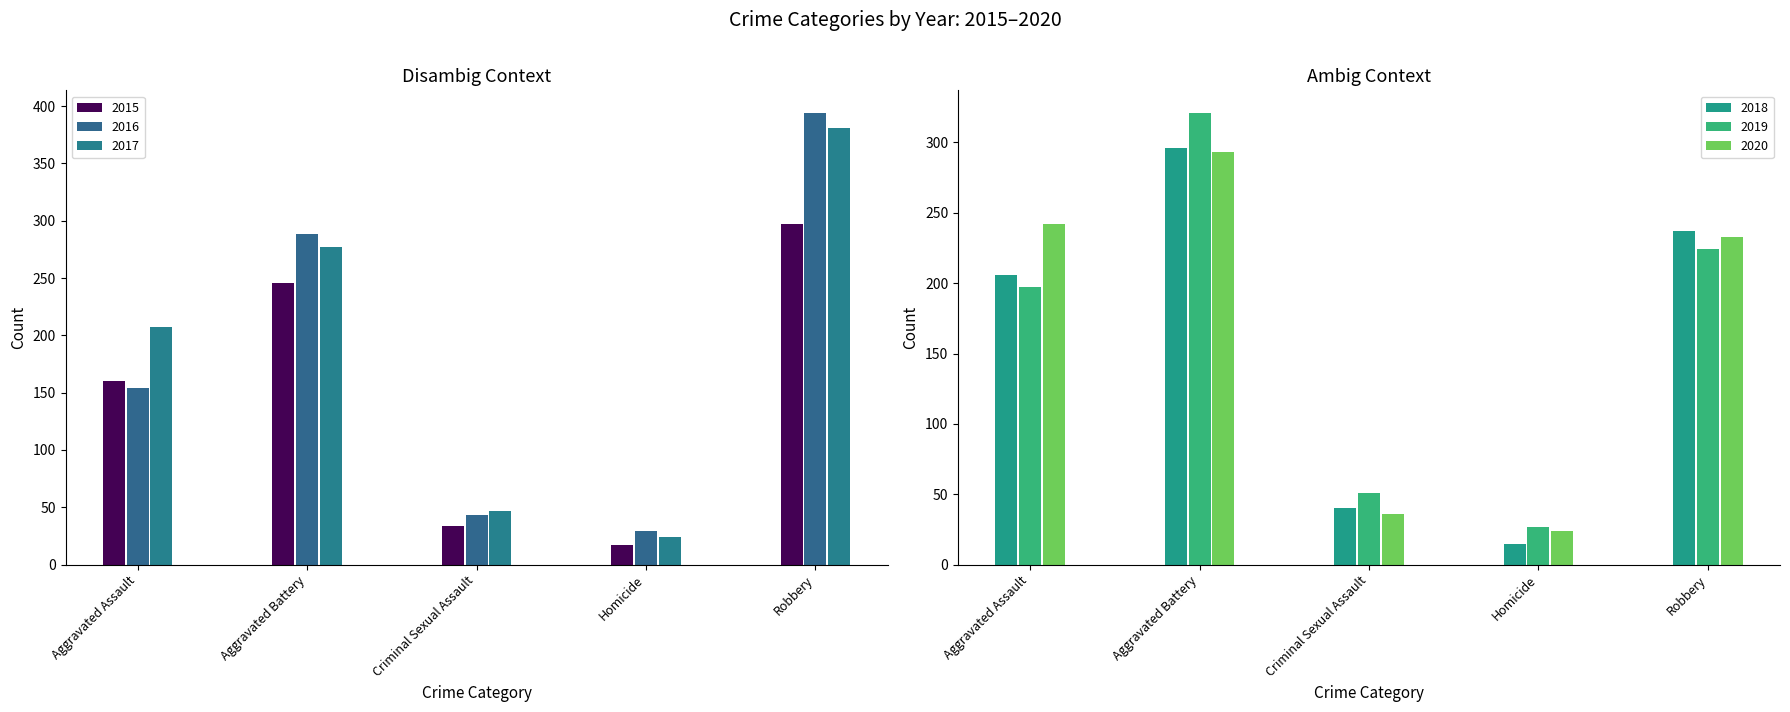

Which category has the lowest value across all series?

Homicide